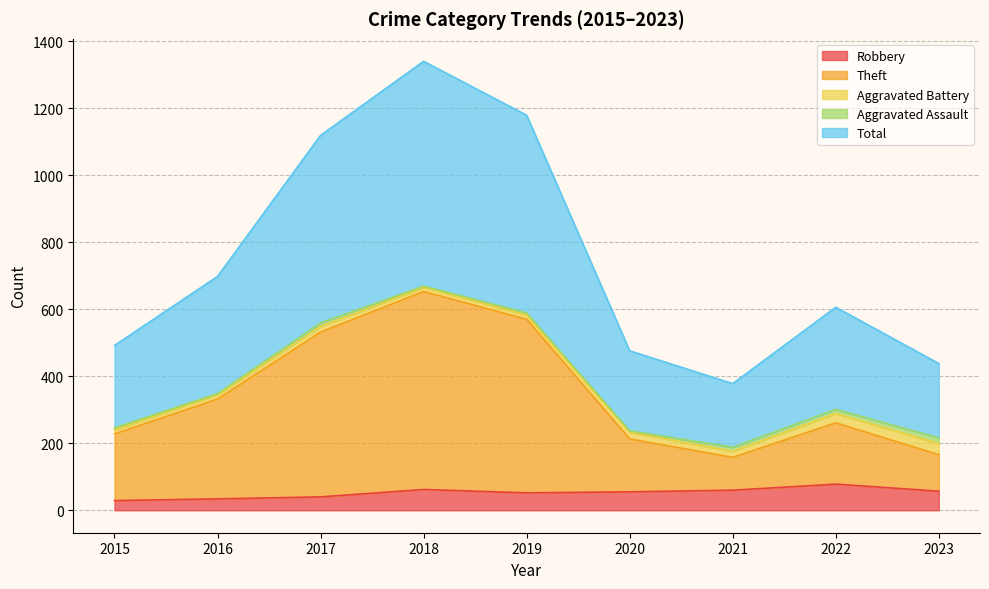

Does the chart have visible grid lines?

Yes